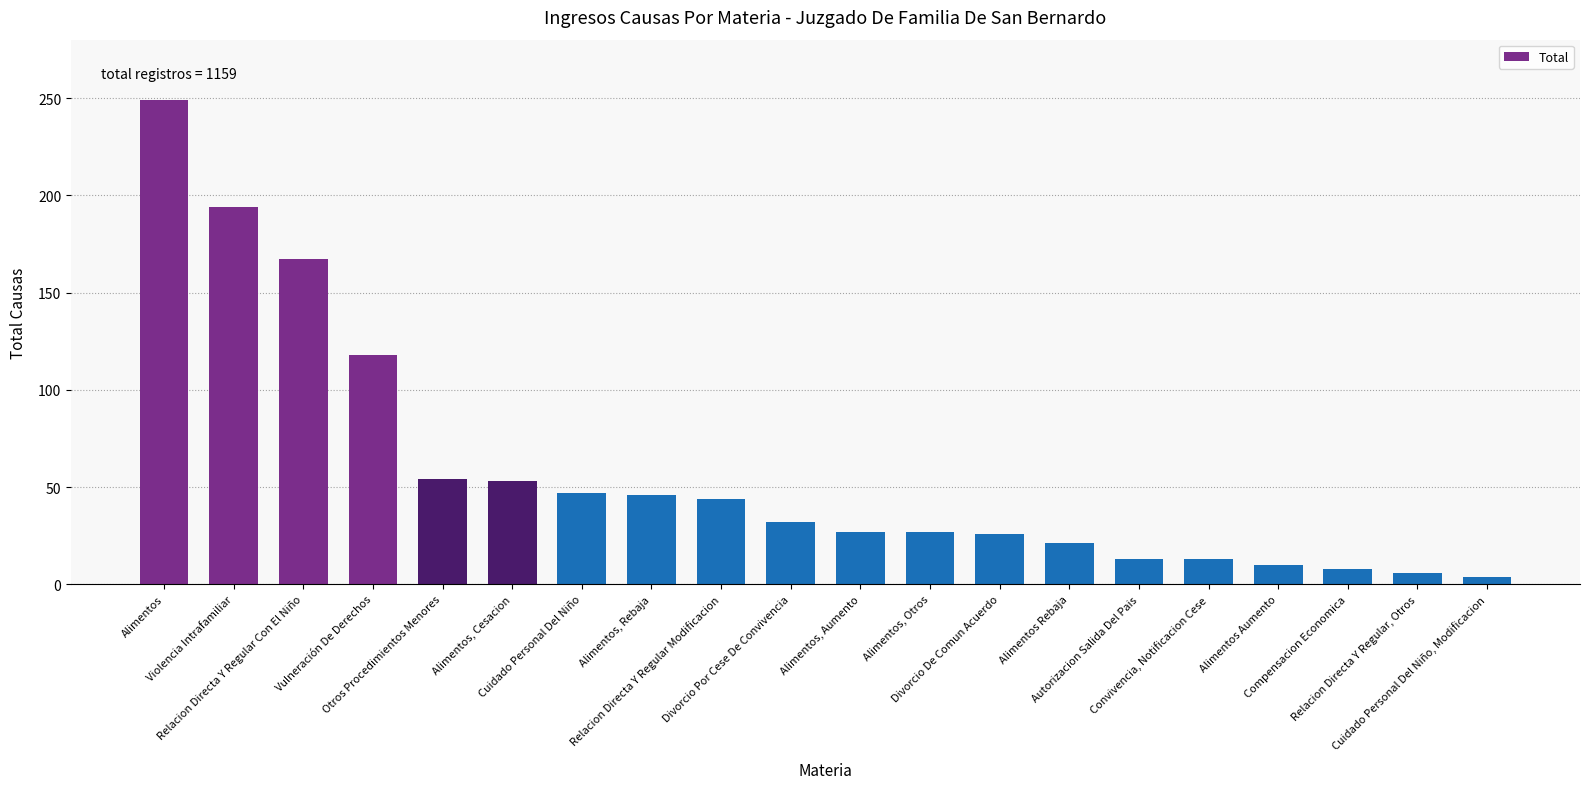

What is the approximate value at Alimentos, Cesacion?

53